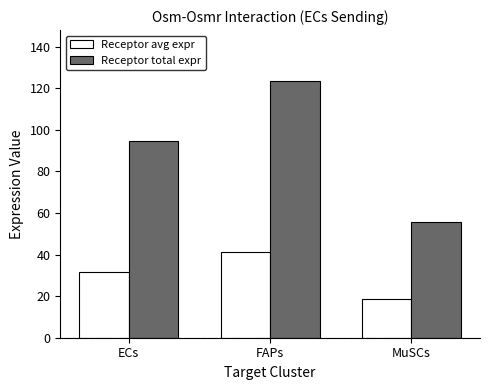

At how many categories does at least one series exceed 47?

3